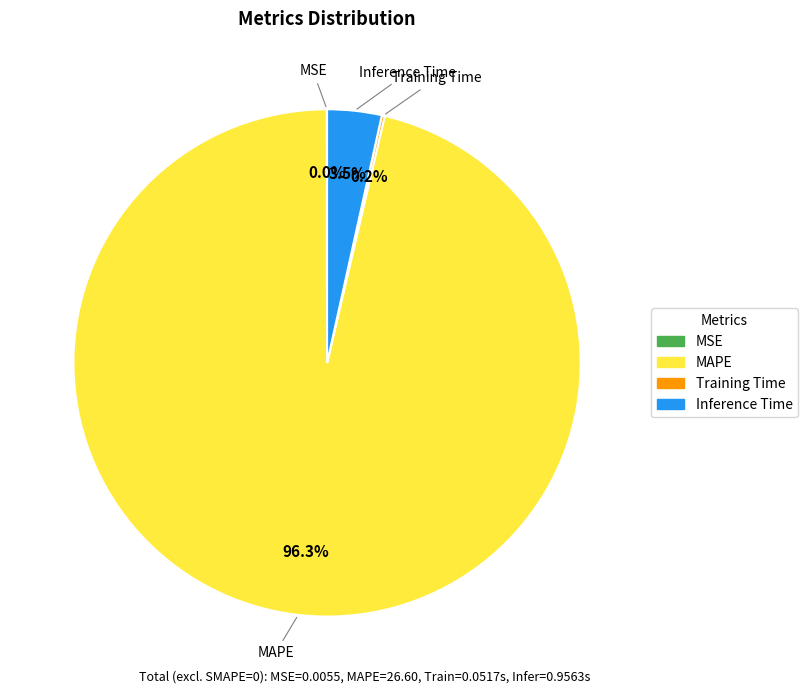

Which slice is the largest?

MAPE